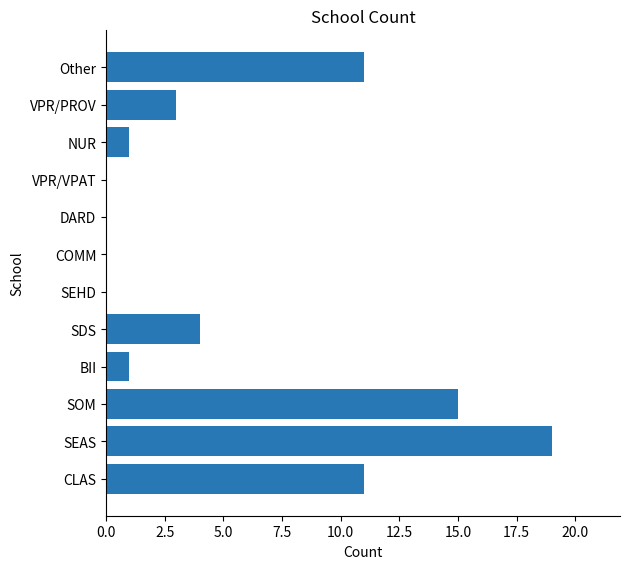

Which label corresponds to the largest value in the chart?

SEAS